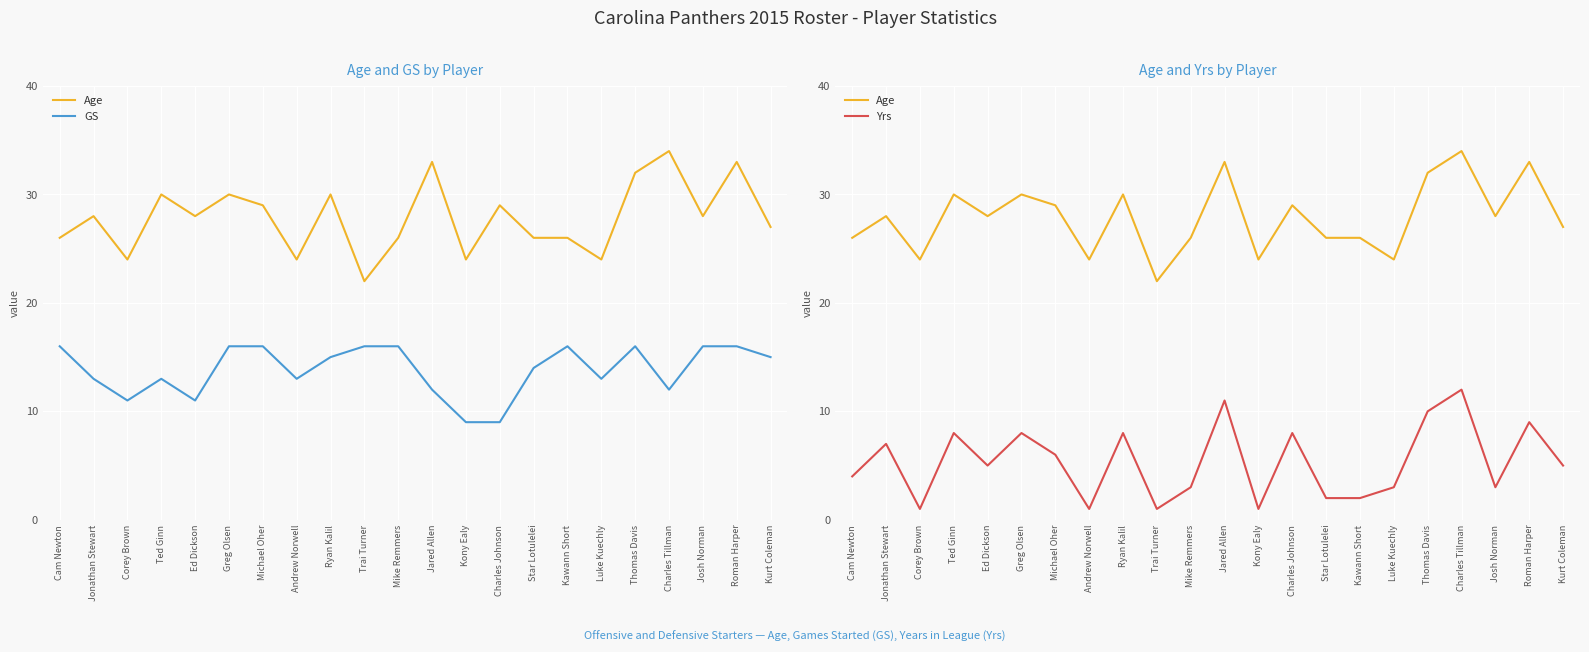

True or false: Age has a value of 24 at Luke Kuechly.

True